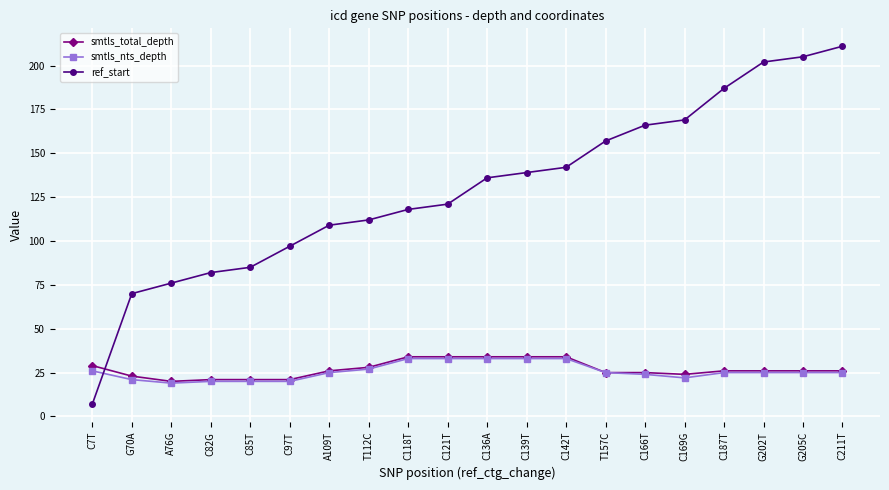

Reading left to right, transcribe all the data shown in this chart.

smtls_total_depth: C7T=29	G70A=23	A76G=20	C82G=21	C85T=21	C97T=21	A109T=26	T112C=28	C118T=34	C121T=34	C136A=34	C139T=34	C142T=34	T157C=25	C166T=25	C169G=24	C187T=26	G202T=26	G205C=26	C211T=26
smtls_nts_depth: C7T=26	G70A=21	A76G=19	C82G=20	C85T=20	C97T=20	A109T=25	T112C=27	C118T=33	C121T=33	C136A=33	C139T=33	C142T=33	T157C=25	C166T=24	C169G=22	C187T=25	G202T=25	G205C=25	C211T=25
ref_start: C7T=7	G70A=70	A76G=76	C82G=82	C85T=85	C97T=97	A109T=109	T112C=112	C118T=118	C121T=121	C136A=136	C139T=139	C142T=142	T157C=157	C166T=166	C169G=169	C187T=187	G202T=202	G205C=205	C211T=211